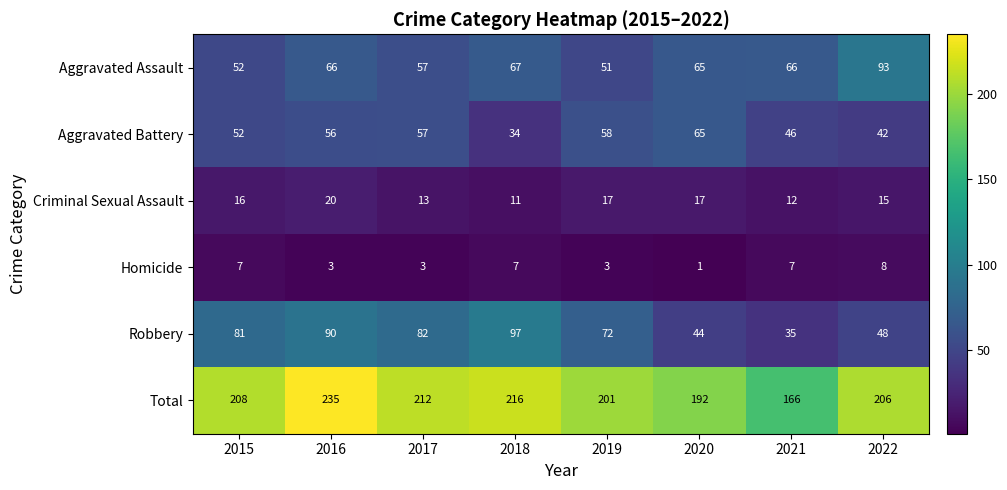

Where is Robbery nearest to the value 66?

2019